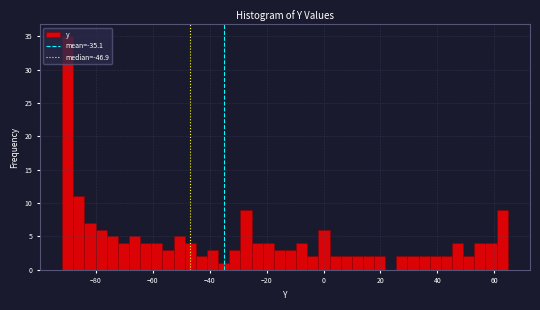

Around what value on the x-axis is the tallest bar? Give the approximate position of its centre, as read against the axis.

-90